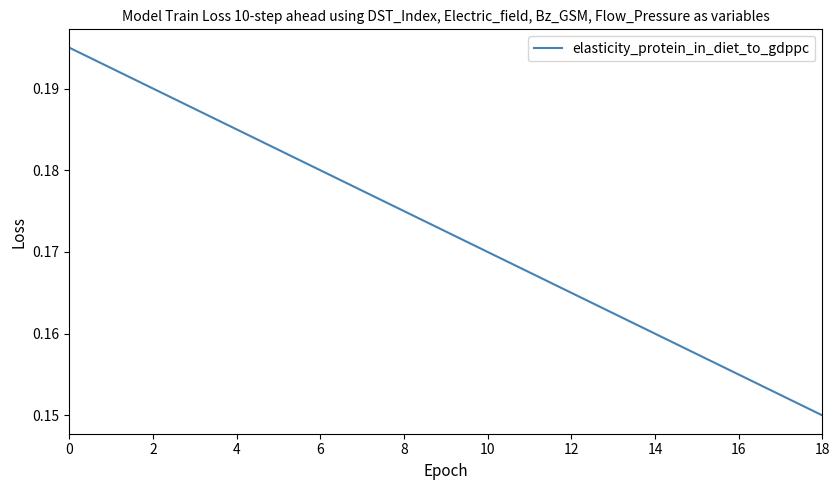

How many values are between 0 and 1?

19